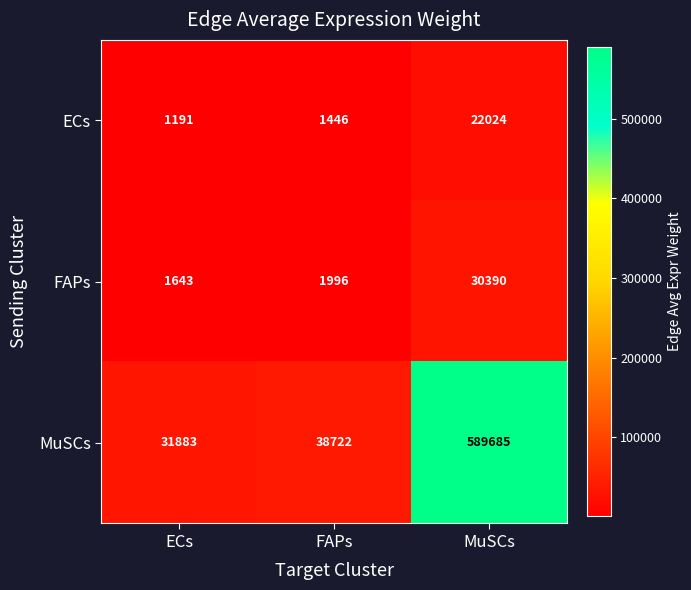

What is the spread (max minus min) of values at MuSCs?

567661